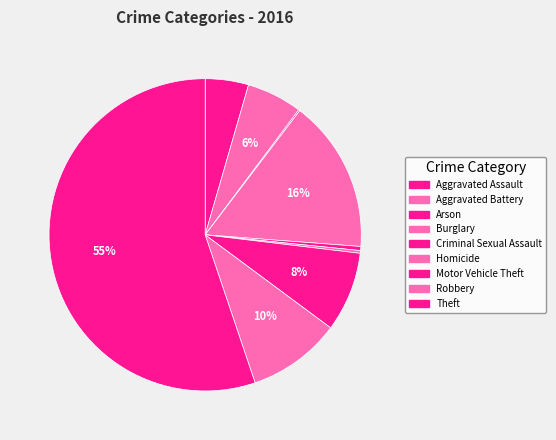

How many segments does this pie chart have?

9